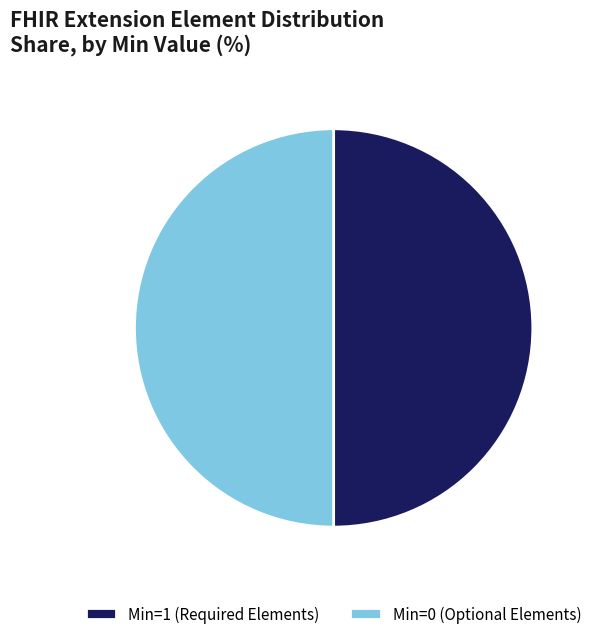

Do Min=1 (Required Elements) and Min=0 (Optional Elements) together represent more than half of the pie?

Yes